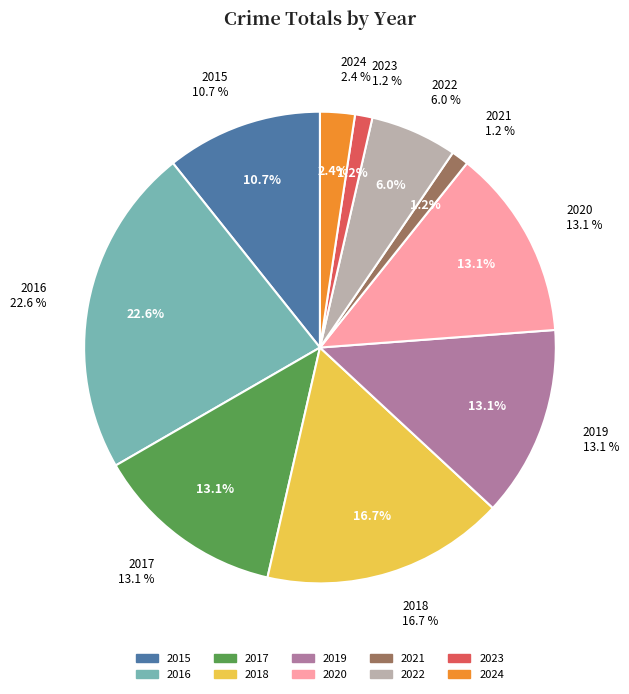

Count the number of slices in the pie.

10